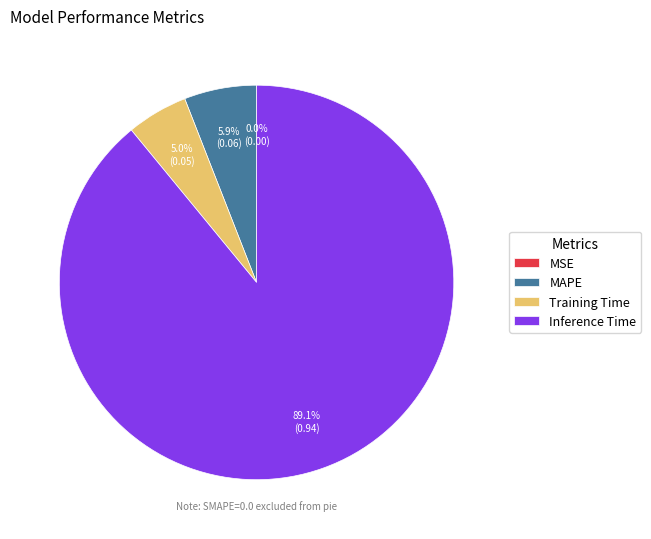

To the nearest percent, what portion does Training Time represent?

5%